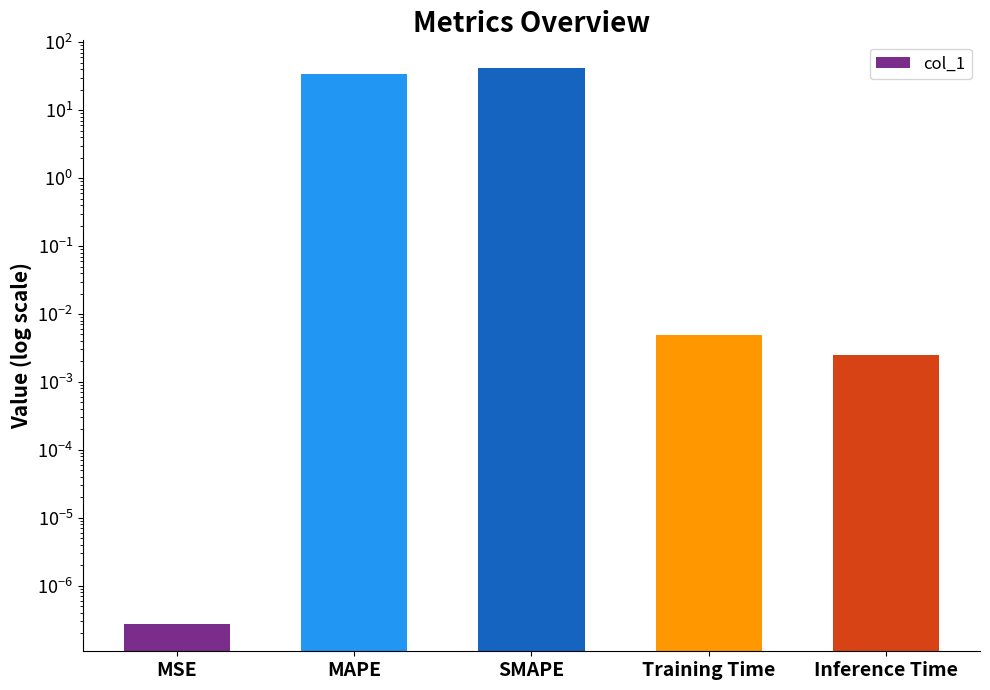

True or false: the data shows 0.0 at Inference Time.

True